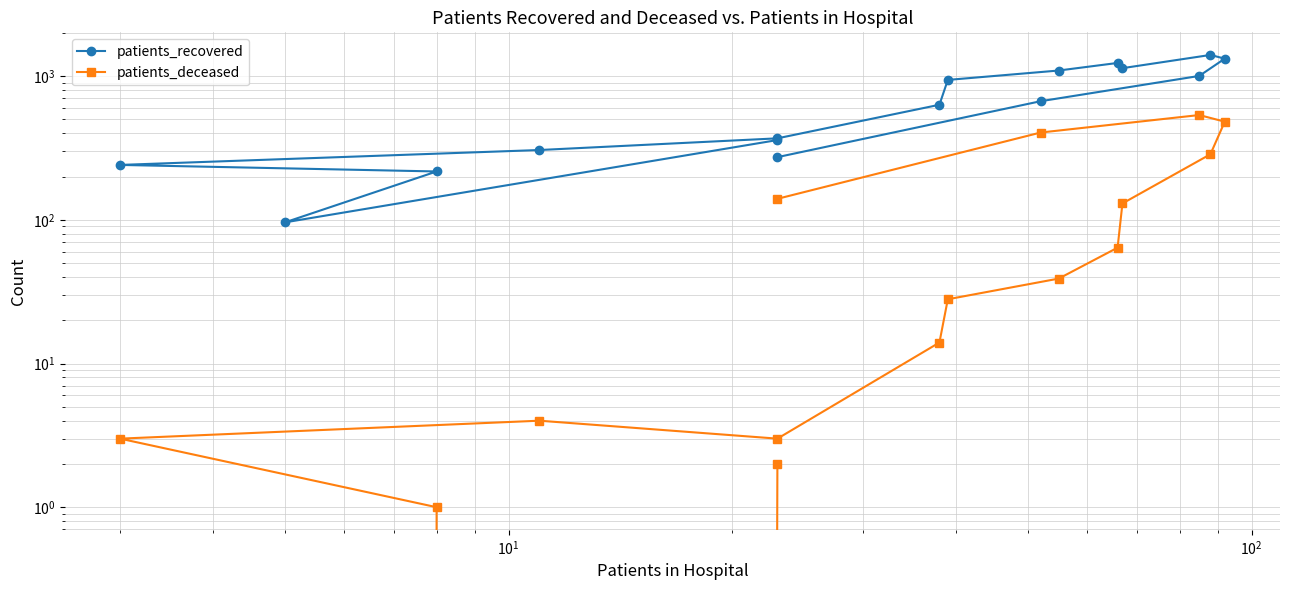

What is the difference between the second highest and second lowest values in the patients_deceased series?

481